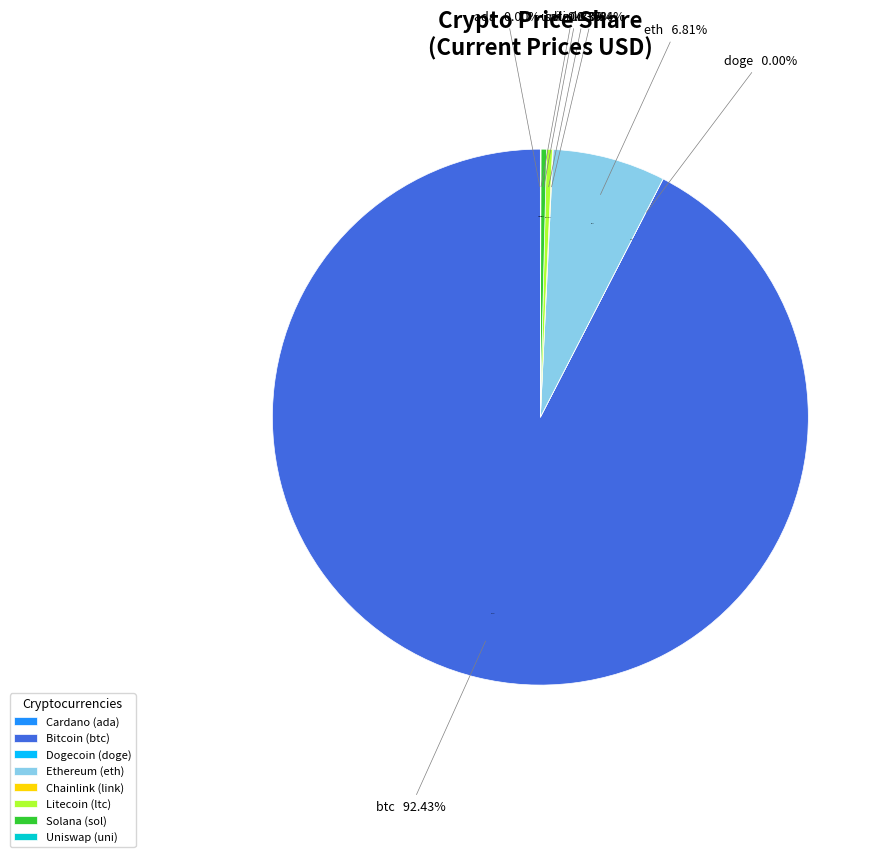

Which has a higher value, btc or link?

btc